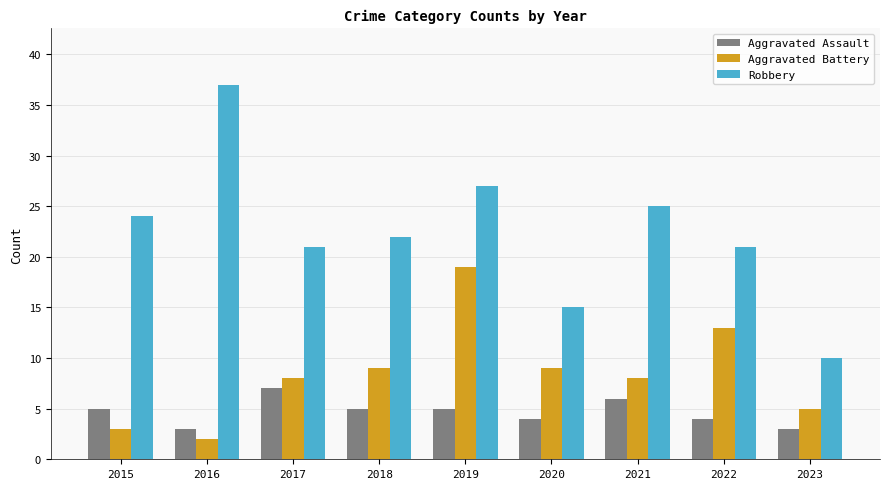

What are all the series names shown in the legend?

Aggravated Assault, Aggravated Battery, Robbery